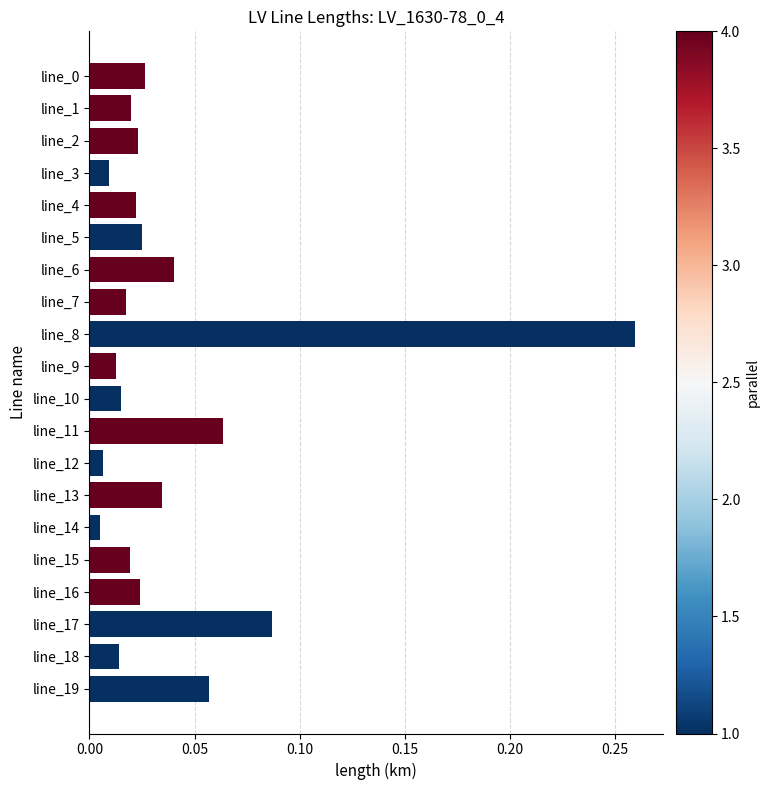

Does the chart contain any negative values?

No